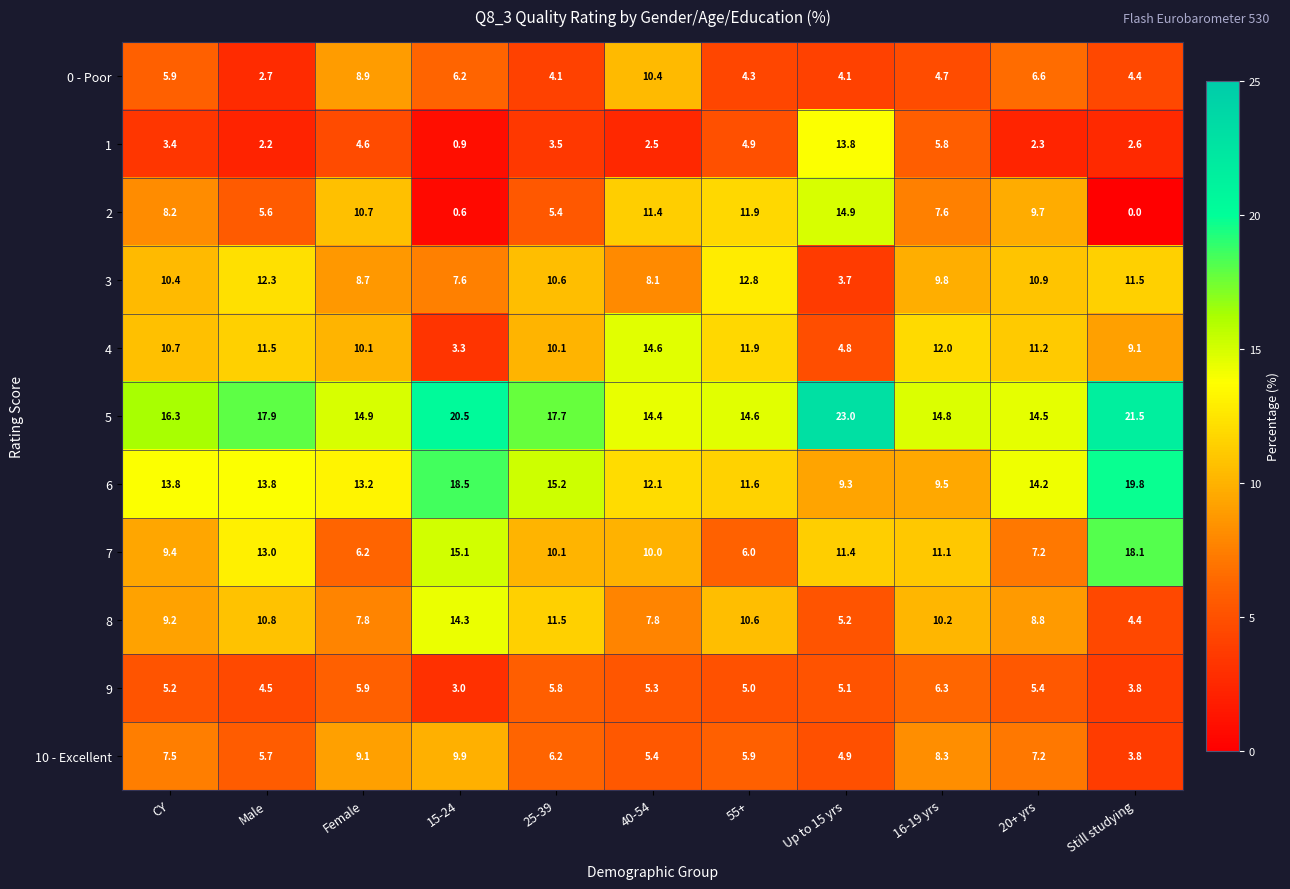

How many categories are shown in the chart?

11